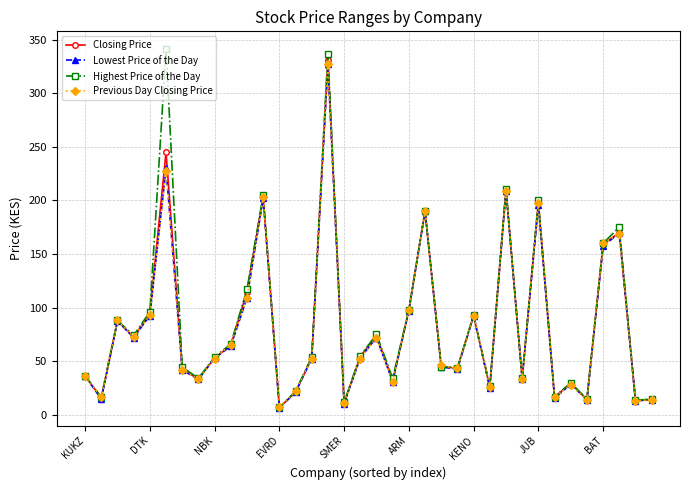

Which series has the widest spread of values?

Highest Price of the Day